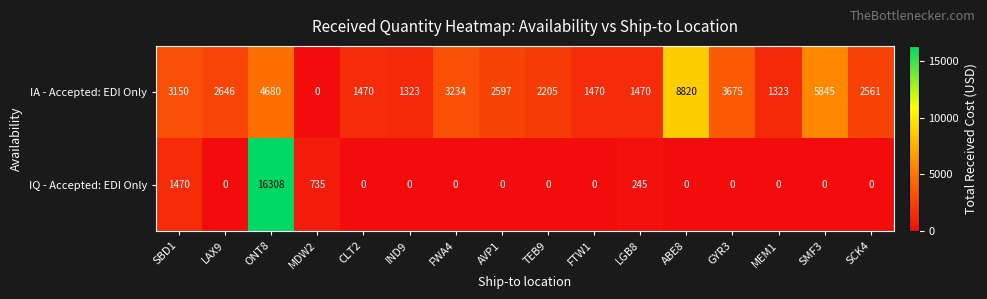

What is the difference between the highest and lowest values at FWA4?

3234